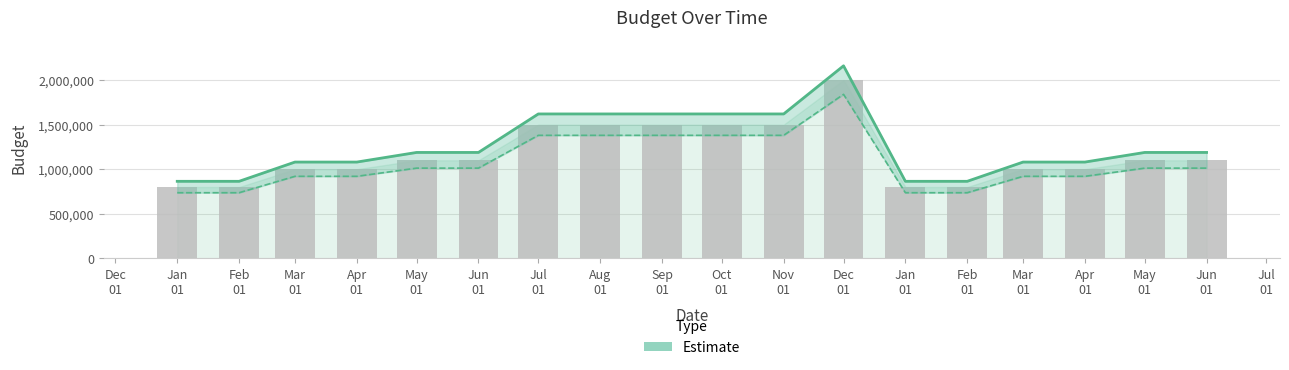

Is it true that Budget (upper) equals 842850 at Nov
01?

False